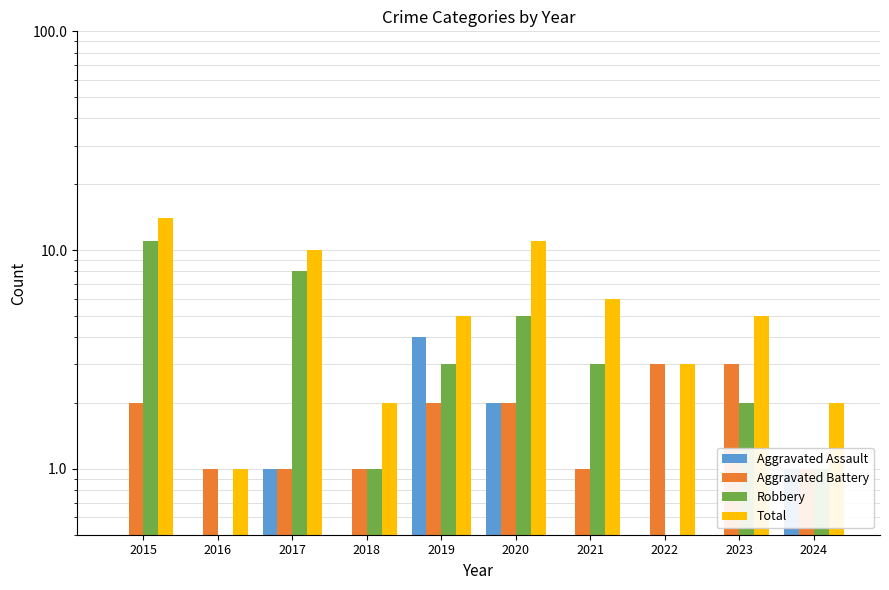

What is the sum of the Aggravated Assault values at 2015 and 2020?

2